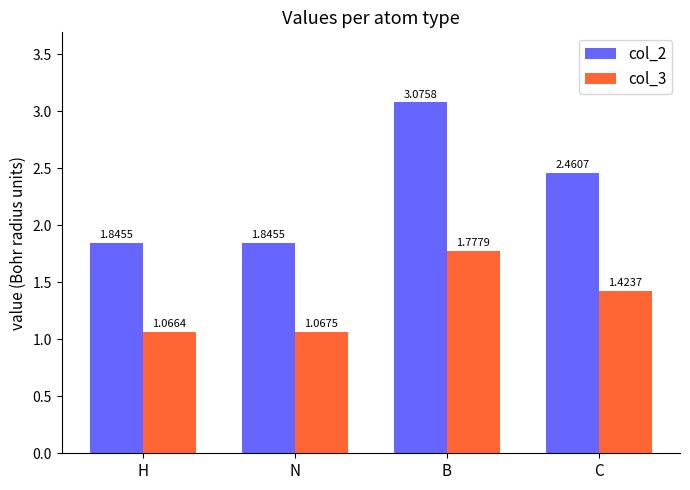

Which series has the largest total across all categories?

col_2